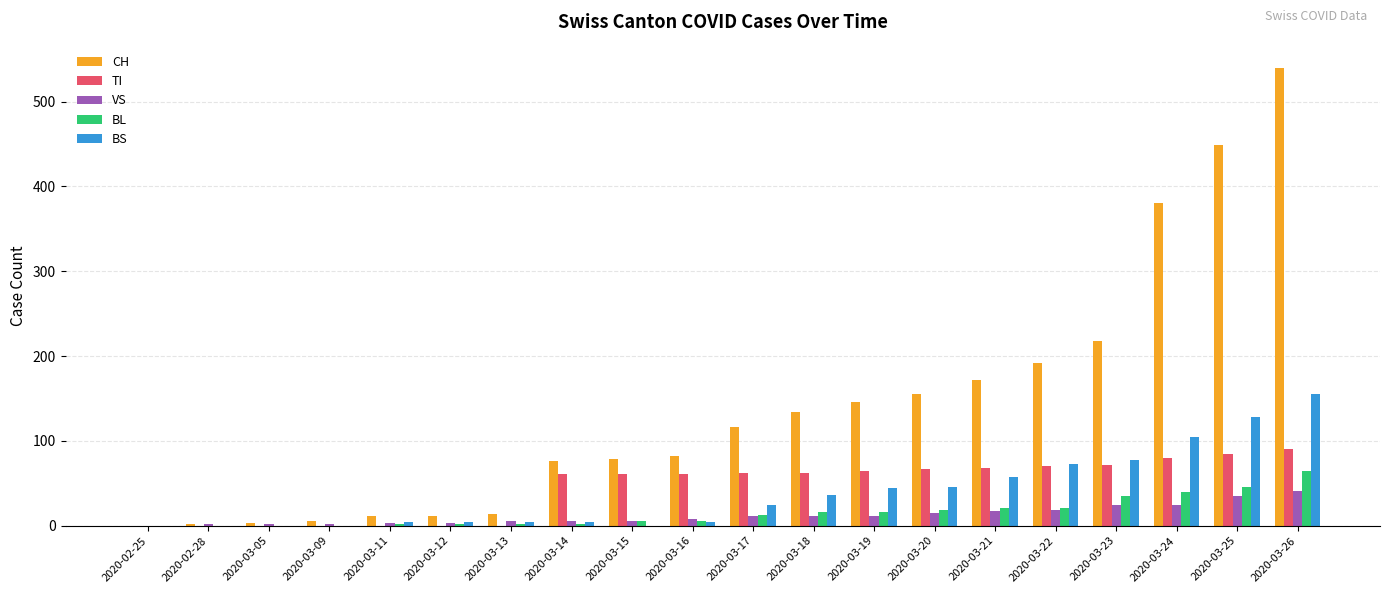

What is the sum of all TI values?

904